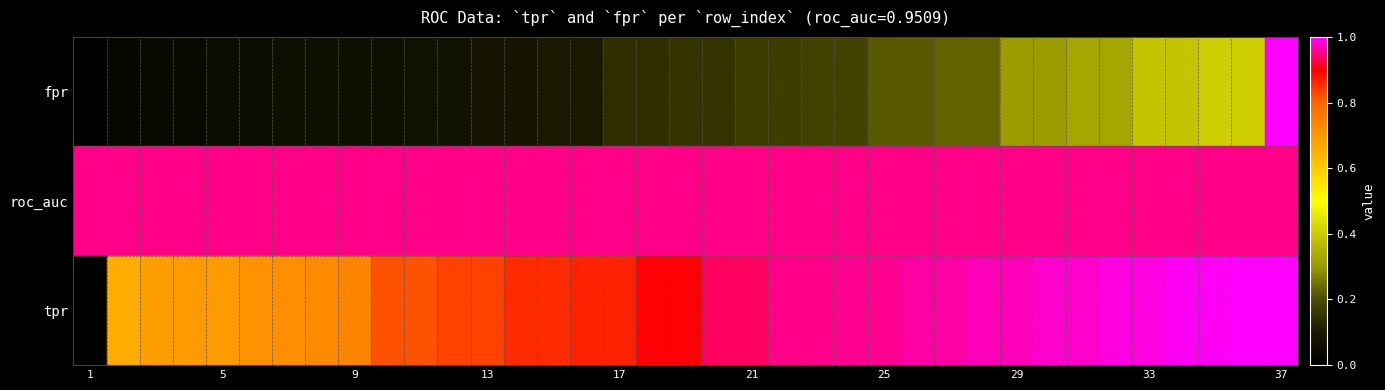

Which series has the largest total across all categories?

roc_auc